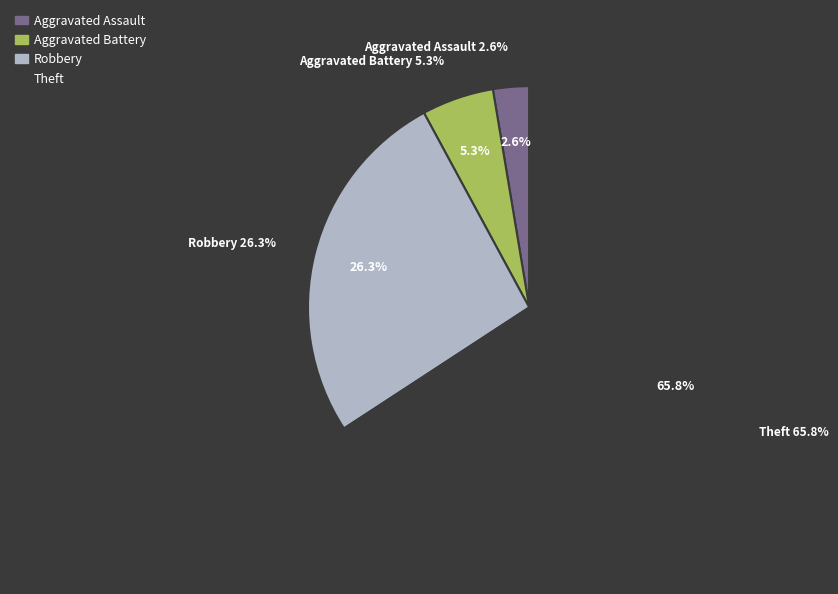

Does Aggravated Battery account for over 50% of the chart?

No